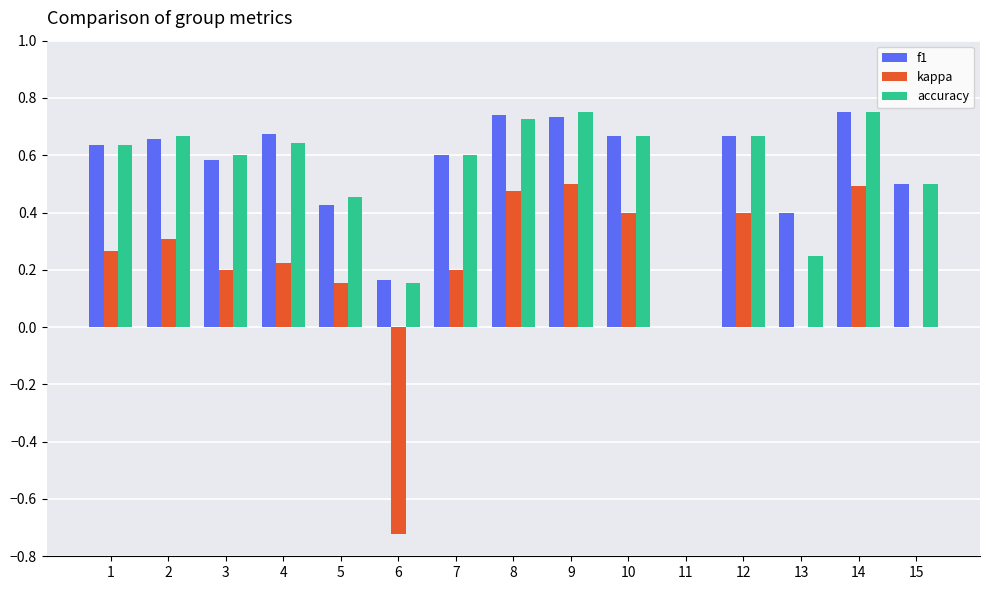

How many groups of bars are there?

15